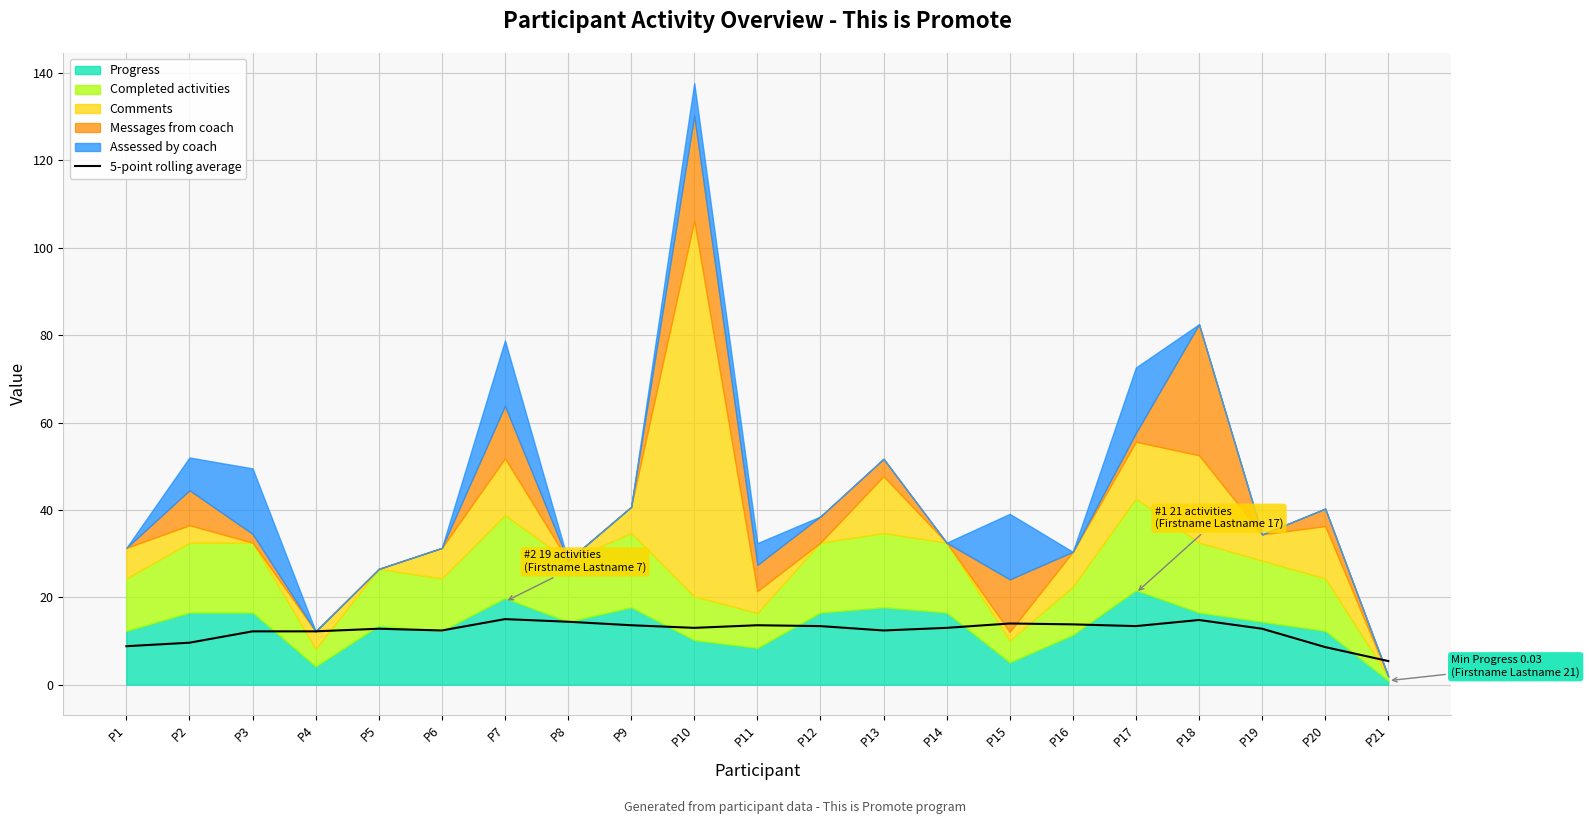

Is it true that 5-point rolling average equals 12.4 at P6?

True